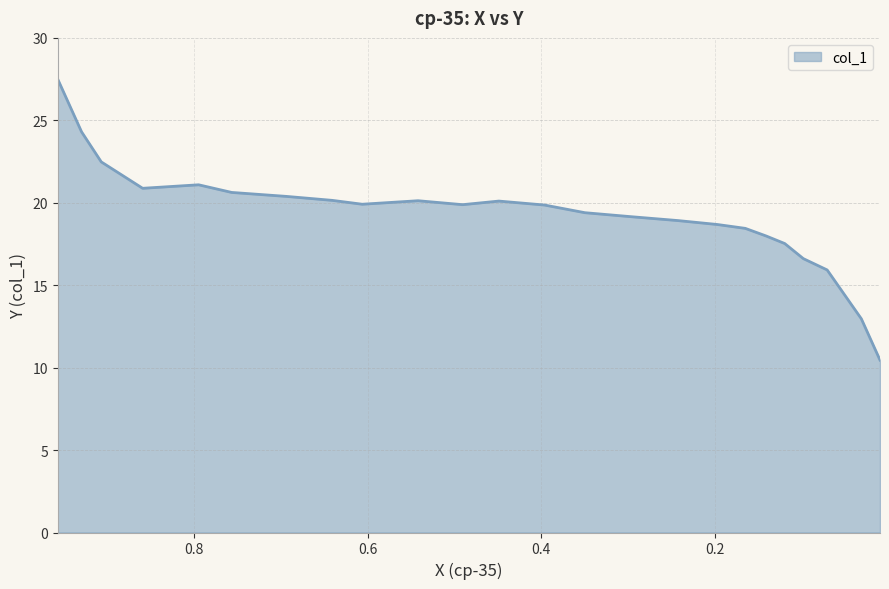

The value at 13 is 25.7. True or false?

False